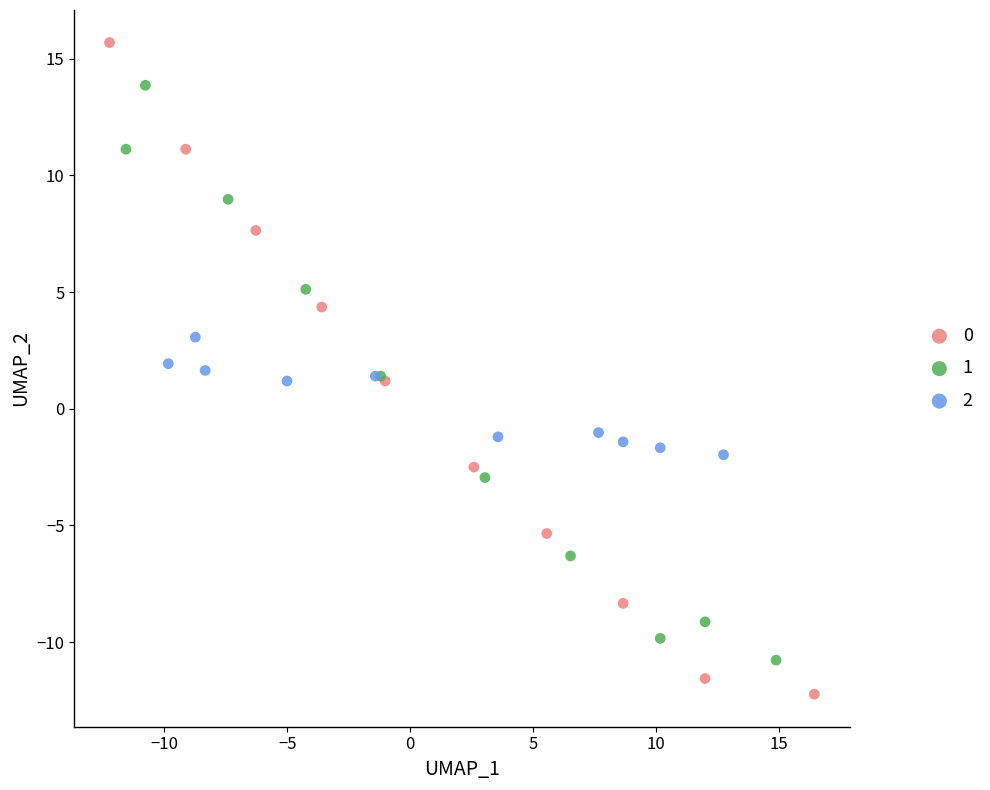

Which series has the largest Y range (max minus min)?

0